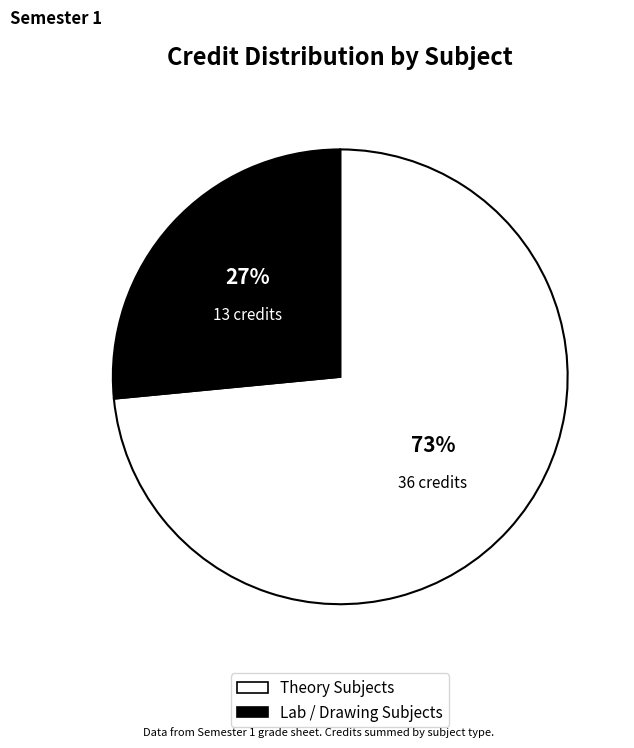

How many slices are in this pie chart?

2